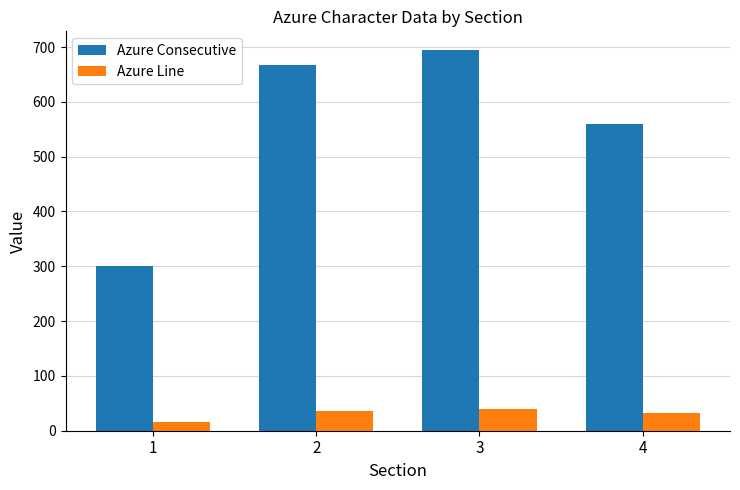

At 3, list the series in order from smallest to largest.

Azure Line, Azure Consecutive